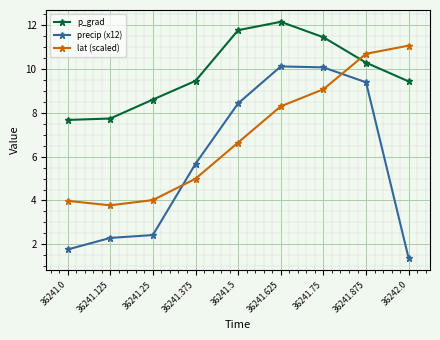

True or false: precip (x12) and p_grad intersect in this chart.

False